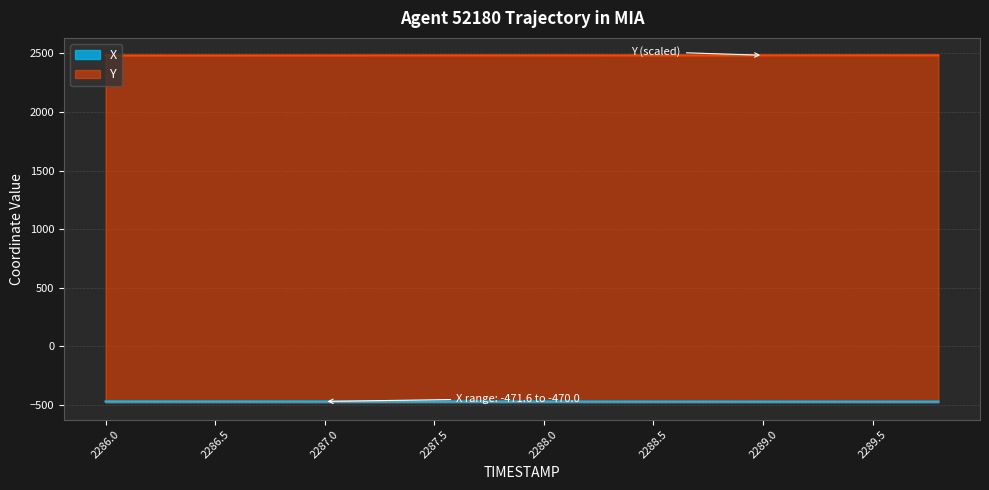

Does the chart display data point markers on the line(s)?

No